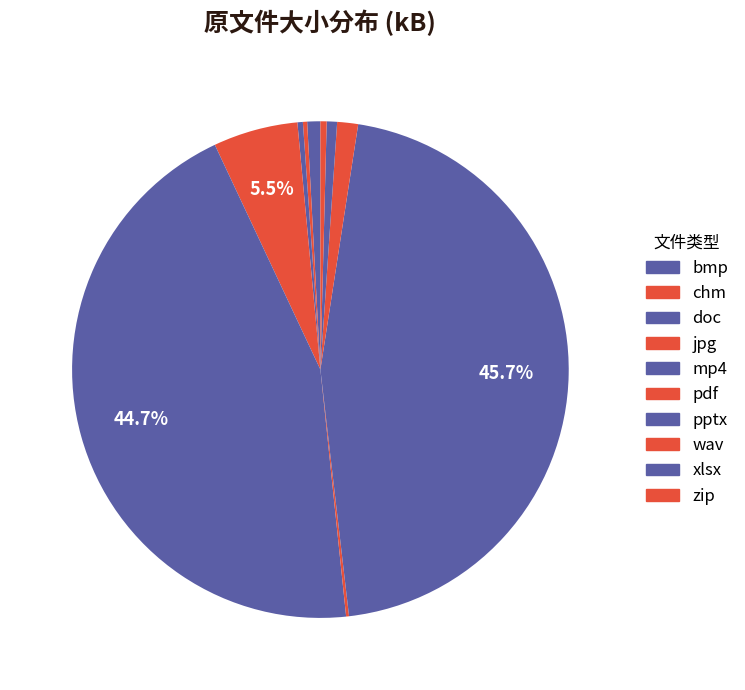

What percentage is the bmp slice, to the nearest percent?

1%